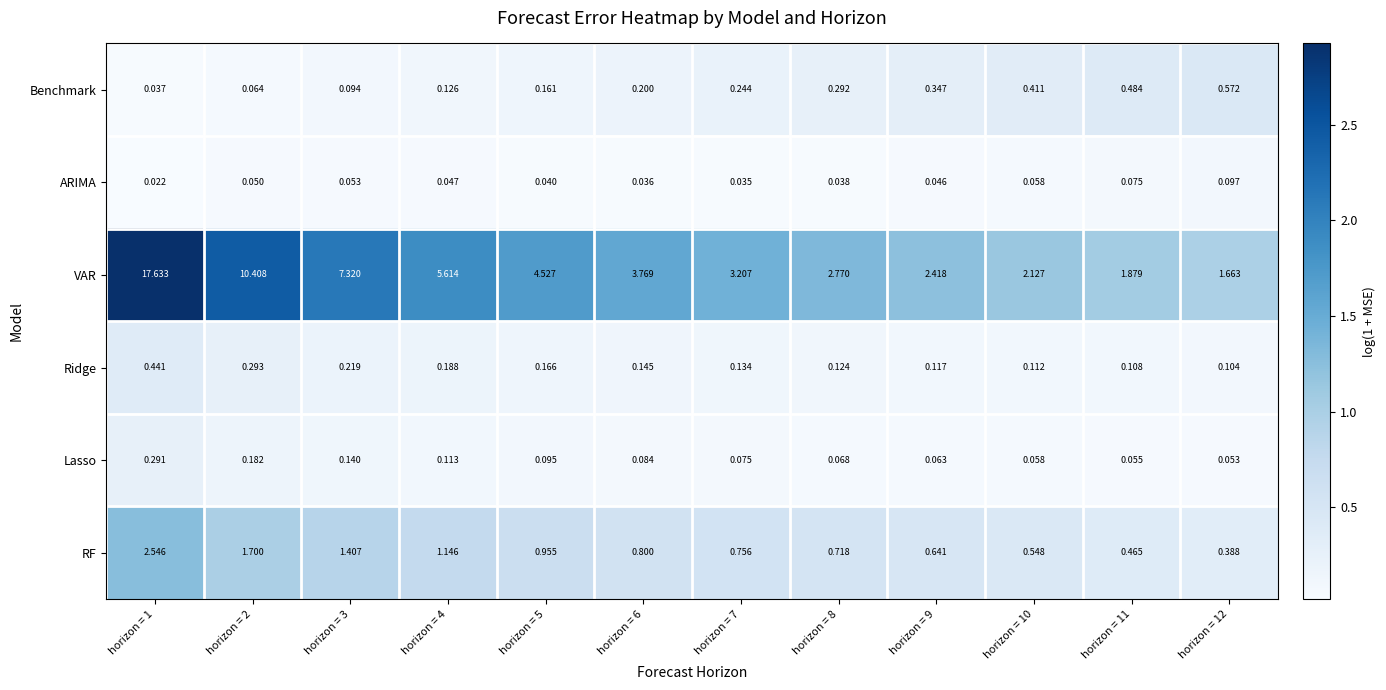

At horizon = 5, list the series in order from smallest to largest.

ARIMA, Lasso, Benchmark, Ridge, RF, VAR